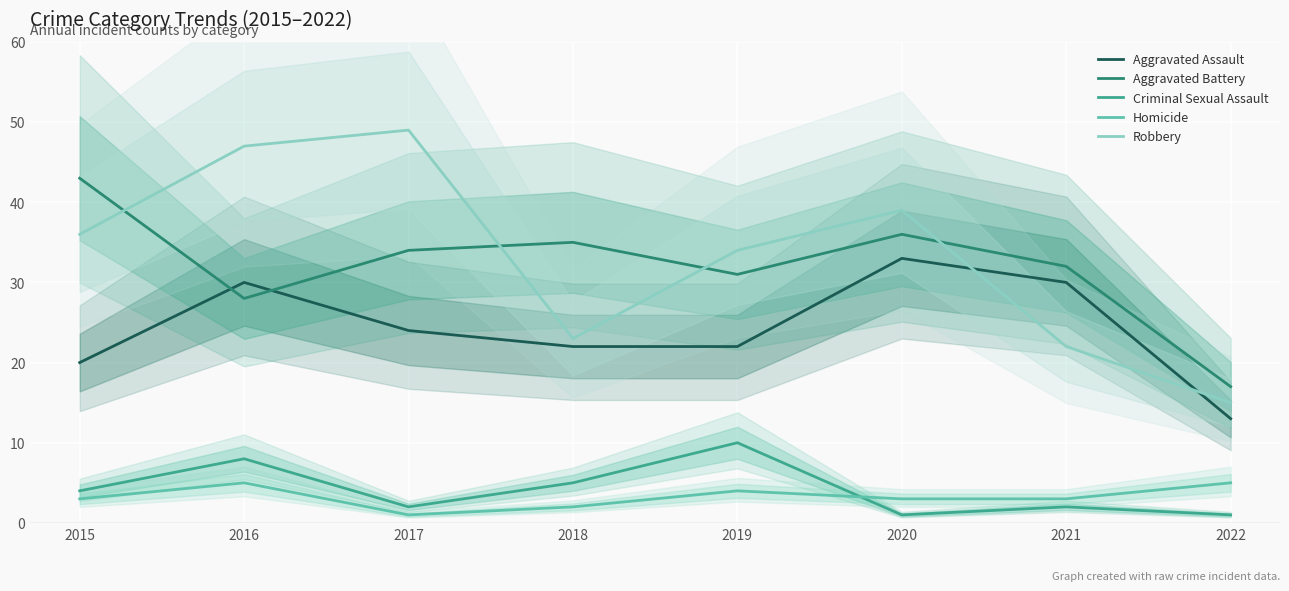

True or false: Aggravated Battery has a value of 46 at 2021.

False